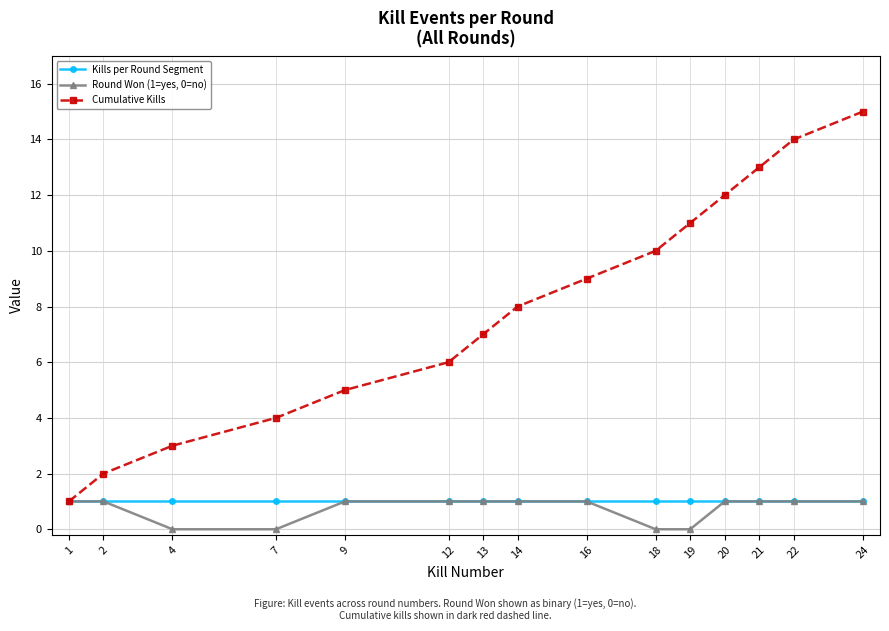

Which category has the highest value across all series?

24